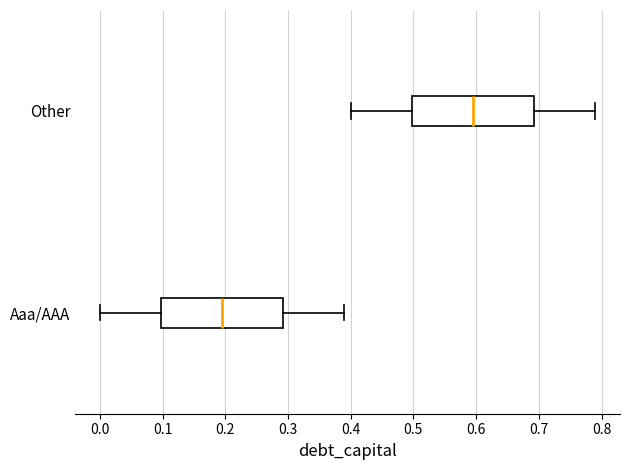

Where does the median line of the box for Other sit on the x-axis? The values are not printed on the chart, so give them approximately, as read against the axis.

0.60